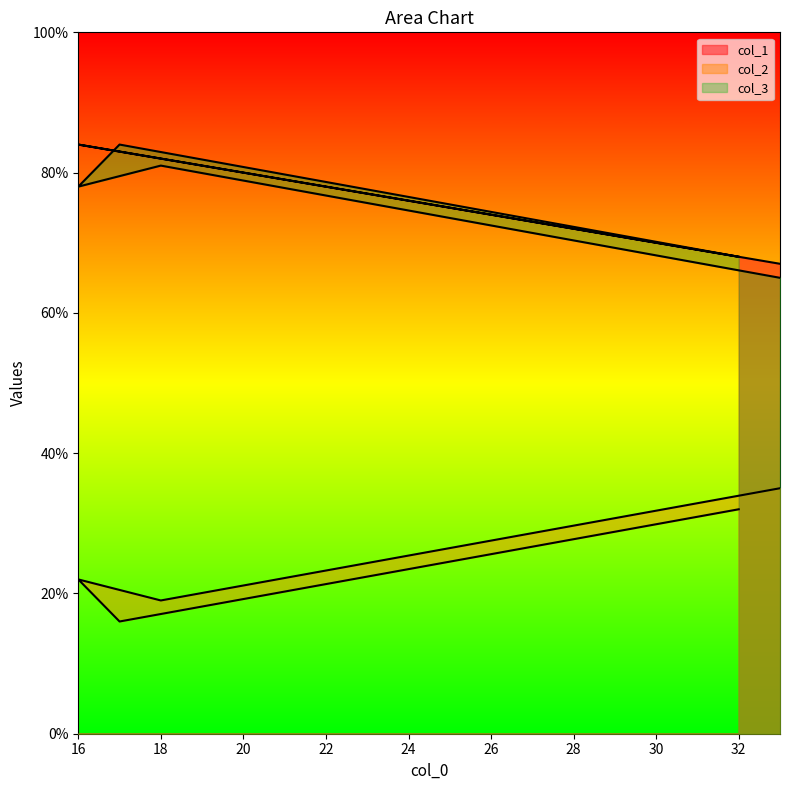

The col_3 series shows 39 at 33. True or false?

False